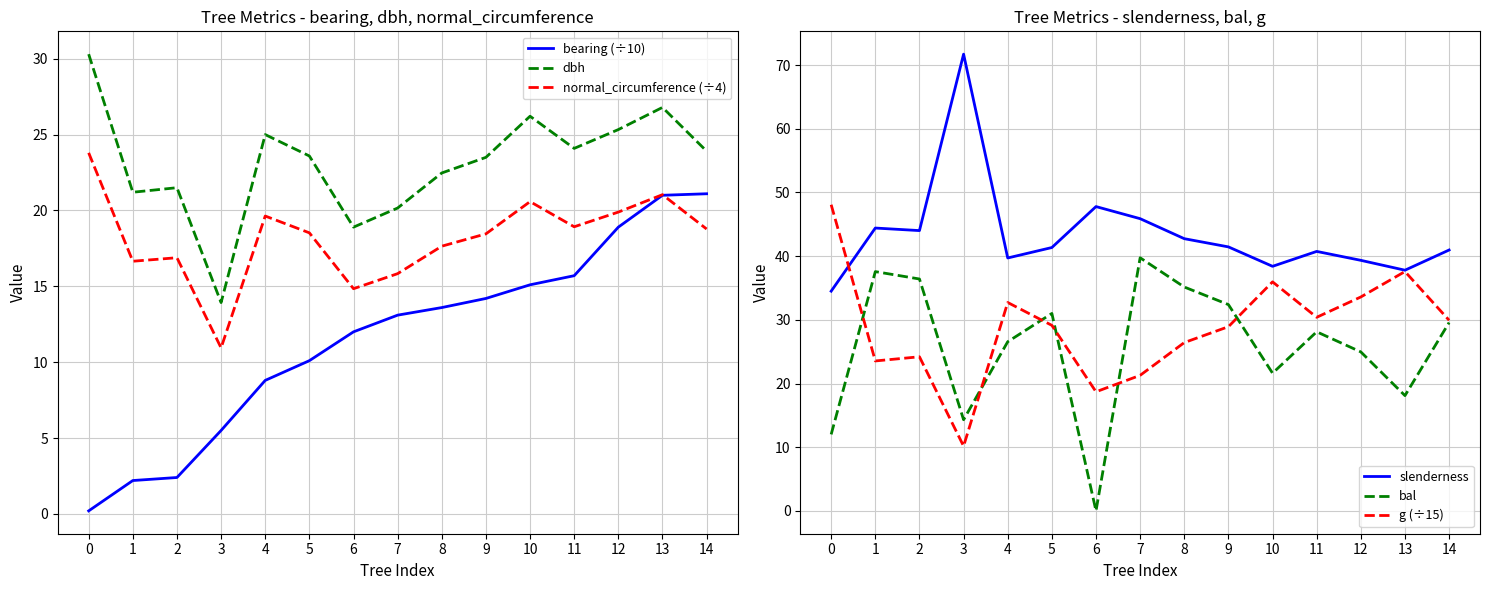

At which label does dbh reach its minimum?

3